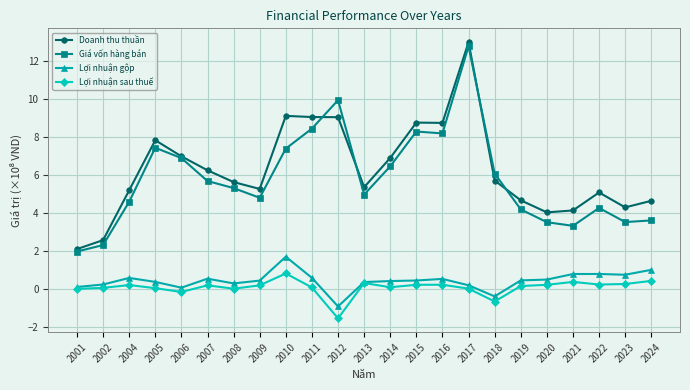

True or false: Doanh thu thuần and Lợi nhuận sau thuế cross at least once.

False